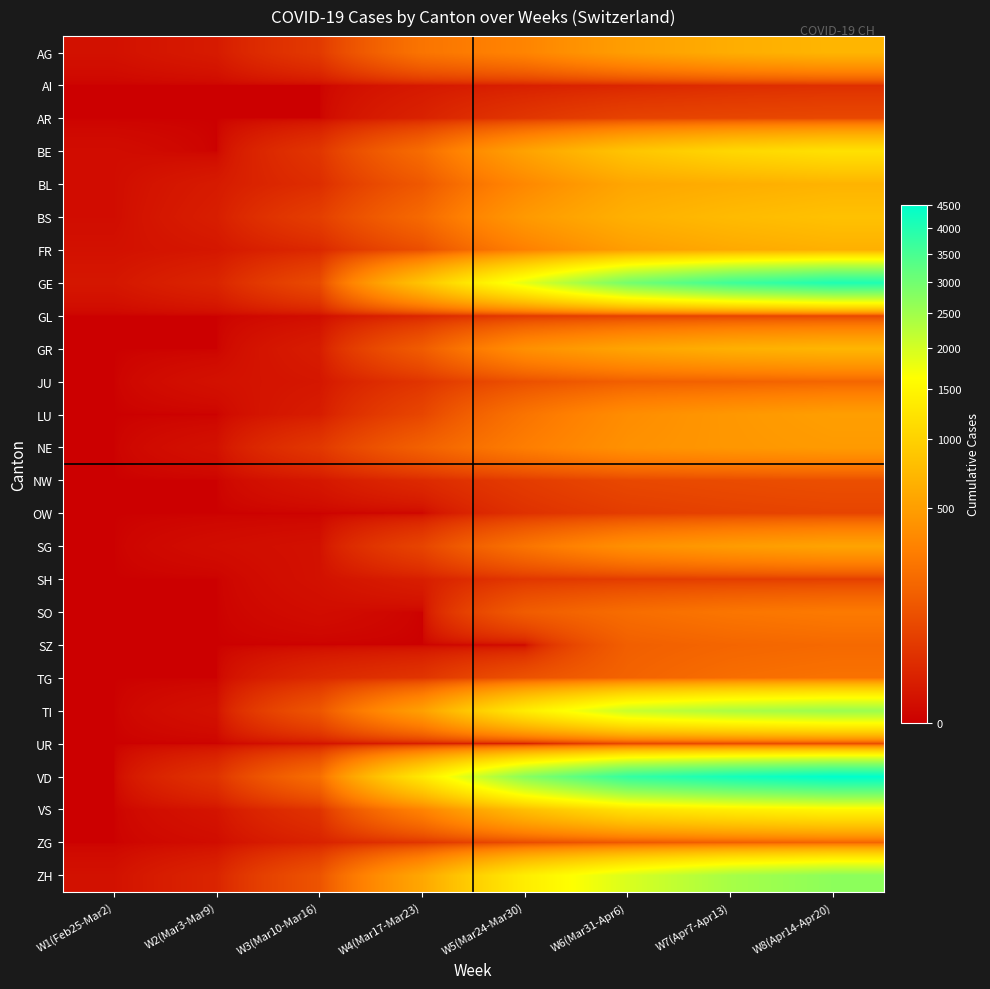

Reading right to left, transcribe all the data shown in this chart.

AG: W8(Apr14-Apr20)=700	W7(Apr7-Apr13)=626	W6(Mar31-Apr6)=499	W5(Mar24-Mar30)=319	W4(Mar17-Mar23)=232	W3(Mar10-Mar16)=40	W2(Mar3-Mar9)=6	W1(Feb25-Mar2)=2
AI: W8(Apr14-Apr20)=25	W7(Apr7-Apr13)=21	W6(Mar31-Apr6)=14	W5(Mar24-Mar30)=9	W4(Mar17-Mar23)=5	W3(Mar10-Mar16)=0	W2(Mar3-Mar9)=0	W1(Feb25-Mar2)=0
AR: W8(Apr14-Apr20)=70	W7(Apr7-Apr13)=65	W6(Mar31-Apr6)=58	W5(Mar24-Mar30)=34	W4(Mar17-Mar23)=11	W3(Mar10-Mar16)=0	W2(Mar3-Mar9)=0	W1(Feb25-Mar2)=0
BE: W8(Apr14-Apr20)=1200	W7(Apr7-Apr13)=1073	W6(Mar31-Apr6)=856	W5(Mar24-Mar30)=532	W4(Mar17-Mar23)=193	W3(Mar10-Mar16)=34	W2(Mar3-Mar9)=0	W1(Feb25-Mar2)=1
BL: W8(Apr14-Apr20)=680	W7(Apr7-Apr13)=625	W6(Mar31-Apr6)=561	W5(Mar24-Mar30)=341	W4(Mar17-Mar23)=116	W3(Mar10-Mar16)=22	W2(Mar3-Mar9)=6	W1(Feb25-Mar2)=1
BS: W8(Apr14-Apr20)=820	W7(Apr7-Apr13)=754	W6(Mar31-Apr6)=653	W5(Mar24-Mar30)=462	W4(Mar17-Mar23)=181	W3(Mar10-Mar16)=49	W2(Mar3-Mar9)=8	W1(Feb25-Mar2)=1
FR: W8(Apr14-Apr20)=650	W7(Apr7-Apr13)=588	W6(Mar31-Apr6)=491	W5(Mar24-Mar30)=293	W4(Mar17-Mar23)=86	W3(Mar10-Mar16)=16	W2(Mar3-Mar9)=4	W1(Feb25-Mar2)=2
GE: W8(Apr14-Apr20)=4050	W7(Apr7-Apr13)=3621	W6(Mar31-Apr6)=2958	W5(Mar24-Mar30)=1837	W4(Mar17-Mar23)=848	W3(Mar10-Mar16)=76	W2(Mar3-Mar9)=13	W1(Feb25-Mar2)=4
GL: W8(Apr14-Apr20)=65	W7(Apr7-Apr13)=59	W6(Mar31-Apr6)=53	W5(Mar24-Mar30)=40	W4(Mar17-Mar23)=14	W3(Mar10-Mar16)=1	W2(Mar3-Mar9)=0	W1(Feb25-Mar2)=0
GR: W8(Apr14-Apr20)=700	W7(Apr7-Apr13)=649	W6(Mar31-Apr6)=547	W5(Mar24-Mar30)=393	W4(Mar17-Mar23)=128	W3(Mar10-Mar16)=7	W2(Mar3-Mar9)=0	W1(Feb25-Mar2)=0
JU: W8(Apr14-Apr20)=165	W7(Apr7-Apr13)=149	W6(Mar31-Apr6)=140	W5(Mar24-Mar30)=92	W4(Mar17-Mar23)=32	W3(Mar10-Mar16)=4	W2(Mar3-Mar9)=2	W1(Feb25-Mar2)=0
LU: W8(Apr14-Apr20)=500	W7(Apr7-Apr13)=449	W6(Mar31-Apr6)=375	W5(Mar24-Mar30)=228	W4(Mar17-Mar23)=65	W3(Mar10-Mar16)=7	W2(Mar3-Mar9)=0	W1(Feb25-Mar2)=0
NE: W8(Apr14-Apr20)=470	W7(Apr7-Apr13)=444	W6(Mar31-Apr6)=402	W5(Mar24-Mar30)=280	W4(Mar17-Mar23)=146	W3(Mar10-Mar16)=37	W2(Mar3-Mar9)=2	W1(Feb25-Mar2)=0
NW: W8(Apr14-Apr20)=88	W7(Apr7-Apr13)=79	W6(Mar31-Apr6)=70	W5(Mar24-Mar30)=44	W4(Mar17-Mar23)=18	W3(Mar10-Mar16)=4	W2(Mar3-Mar9)=0	W1(Feb25-Mar2)=0
OW: W8(Apr14-Apr20)=62	W7(Apr7-Apr13)=56	W6(Mar31-Apr6)=46	W5(Mar24-Mar30)=27	W4(Mar17-Mar23)=0	W3(Mar10-Mar16)=0	W2(Mar3-Mar9)=0	W1(Feb25-Mar2)=0
SG: W8(Apr14-Apr20)=540	W7(Apr7-Apr13)=480	W6(Mar31-Apr6)=394	W5(Mar24-Mar30)=228	W4(Mar17-Mar23)=61	W3(Mar10-Mar16)=2	W2(Mar3-Mar9)=1	W1(Feb25-Mar2)=0
SH: W8(Apr14-Apr20)=50	W7(Apr7-Apr13)=47	W6(Mar31-Apr6)=44	W5(Mar24-Mar30)=35	W4(Mar17-Mar23)=8	W3(Mar10-Mar16)=2	W2(Mar3-Mar9)=0	W1(Feb25-Mar2)=0
SO: W8(Apr14-Apr20)=260	W7(Apr7-Apr13)=237	W6(Mar31-Apr6)=196	W5(Mar24-Mar30)=129	W4(Mar17-Mar23)=0	W3(Mar10-Mar16)=1	W2(Mar3-Mar9)=0	W1(Feb25-Mar2)=0
SZ: W8(Apr14-Apr20)=180	W7(Apr7-Apr13)=165	W6(Mar31-Apr6)=140	W5(Mar24-Mar30)=0	W4(Mar17-Mar23)=0	W3(Mar10-Mar16)=0	W2(Mar3-Mar9)=0	W1(Feb25-Mar2)=0
TG: W8(Apr14-Apr20)=220	W7(Apr7-Apr13)=199	W6(Mar31-Apr6)=155	W5(Mar24-Mar30)=97	W4(Mar17-Mar23)=32	W3(Mar10-Mar16)=17	W2(Mar3-Mar9)=0	W1(Feb25-Mar2)=0
TI: W8(Apr14-Apr20)=2550	W7(Apr7-Apr13)=2377	W6(Mar31-Apr6)=2091	W5(Mar24-Mar30)=1354	W4(Mar17-Mar23)=511	W3(Mar10-Mar16)=108	W2(Mar3-Mar9)=2	W1(Feb25-Mar2)=0
UR: W8(Apr14-Apr20)=68	W7(Apr7-Apr13)=62	W6(Mar31-Apr6)=57	W5(Mar24-Mar30)=0	W4(Mar17-Mar23)=5	W3(Mar10-Mar16)=2	W2(Mar3-Mar9)=0	W1(Feb25-Mar2)=0
VD: W8(Apr14-Apr20)=4500	W7(Apr7-Apr13)=4186	W6(Mar31-Apr6)=3764	W5(Mar24-Mar30)=2738	W4(Mar17-Mar23)=1303	W3(Mar10-Mar16)=203	W2(Mar3-Mar9)=30	W1(Feb25-Mar2)=0
VS: W8(Apr14-Apr20)=1500	W7(Apr7-Apr13)=1383	W6(Mar31-Apr6)=1211	W5(Mar24-Mar30)=793	W4(Mar17-Mar23)=312	W3(Mar10-Mar16)=30	W2(Mar3-Mar9)=3	W1(Feb25-Mar2)=0
ZG: W8(Apr14-Apr20)=158	W7(Apr7-Apr13)=138	W6(Mar31-Apr6)=114	W5(Mar24-Mar30)=80	W4(Mar17-Mar23)=33	W3(Mar10-Mar16)=11	W2(Mar3-Mar9)=1	W1(Feb25-Mar2)=0
ZH: W8(Apr14-Apr20)=2700	W7(Apr7-Apr13)=2428	W6(Mar31-Apr6)=1947	W5(Mar24-Mar30)=1368	W4(Mar17-Mar23)=568	W3(Mar10-Mar16)=101	W2(Mar3-Mar9)=13	W1(Feb25-Mar2)=2